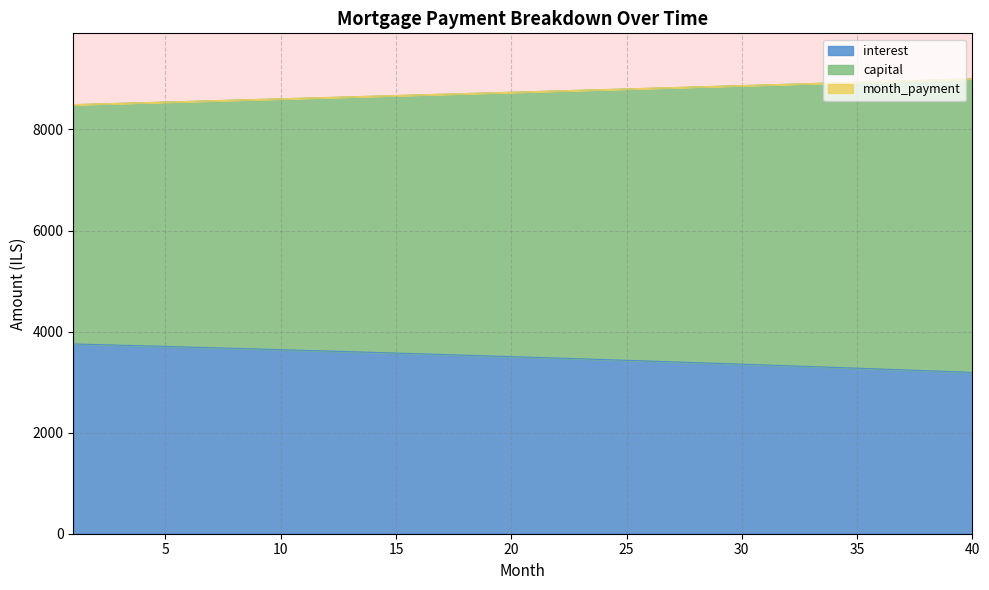

What is the maximum value for interest?

3755.6